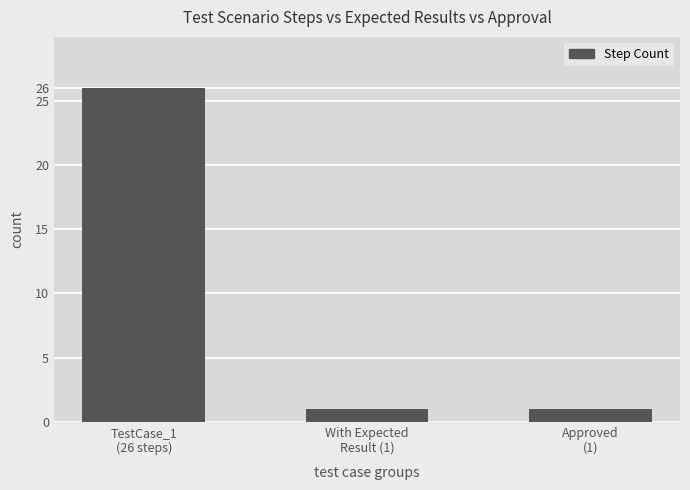

Count the number of categories in the chart.

3